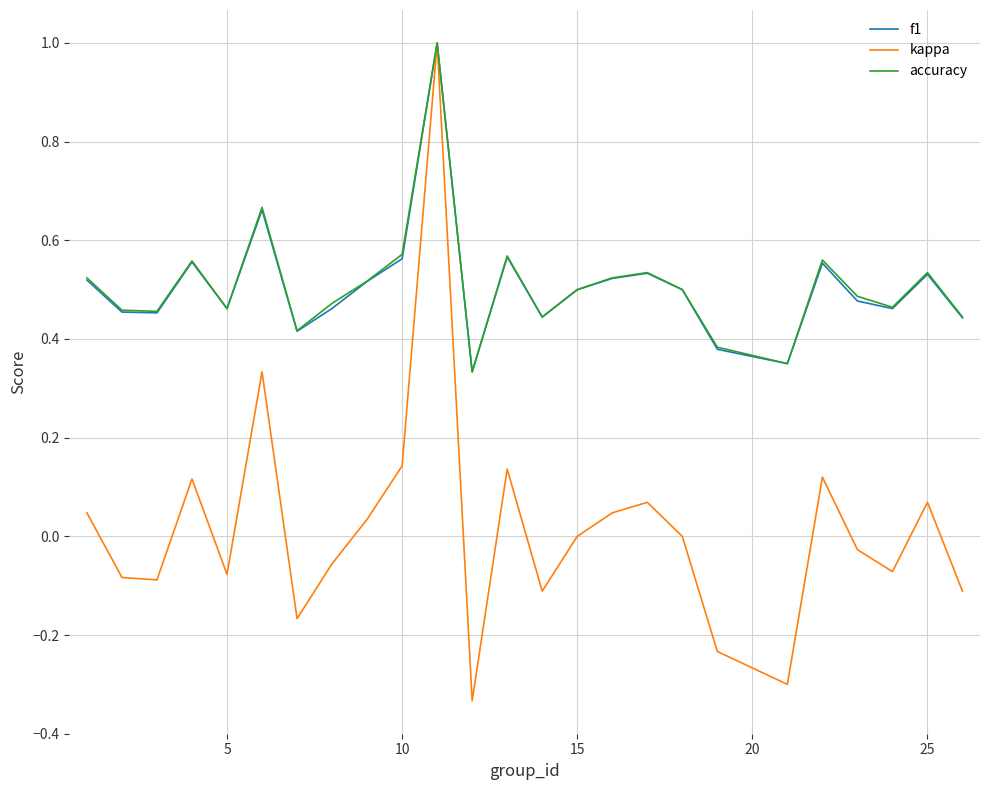

Which series has the widest spread of values?

kappa